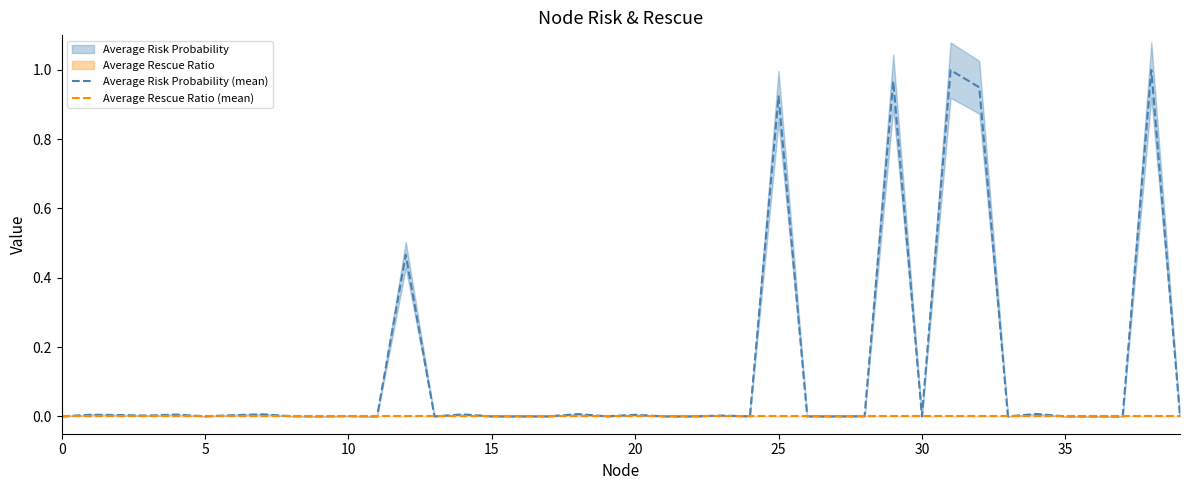

Does the chart have visible grid lines?

No